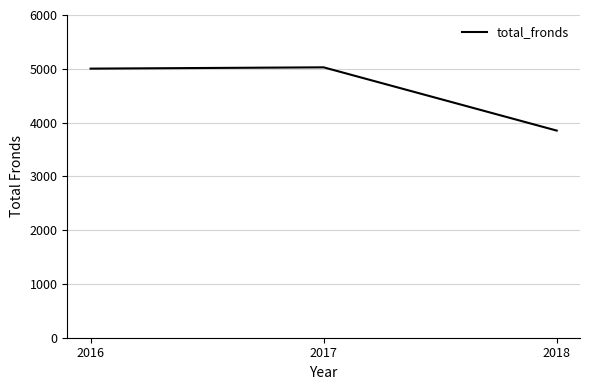

At which label is the value closest to 4439?

2016